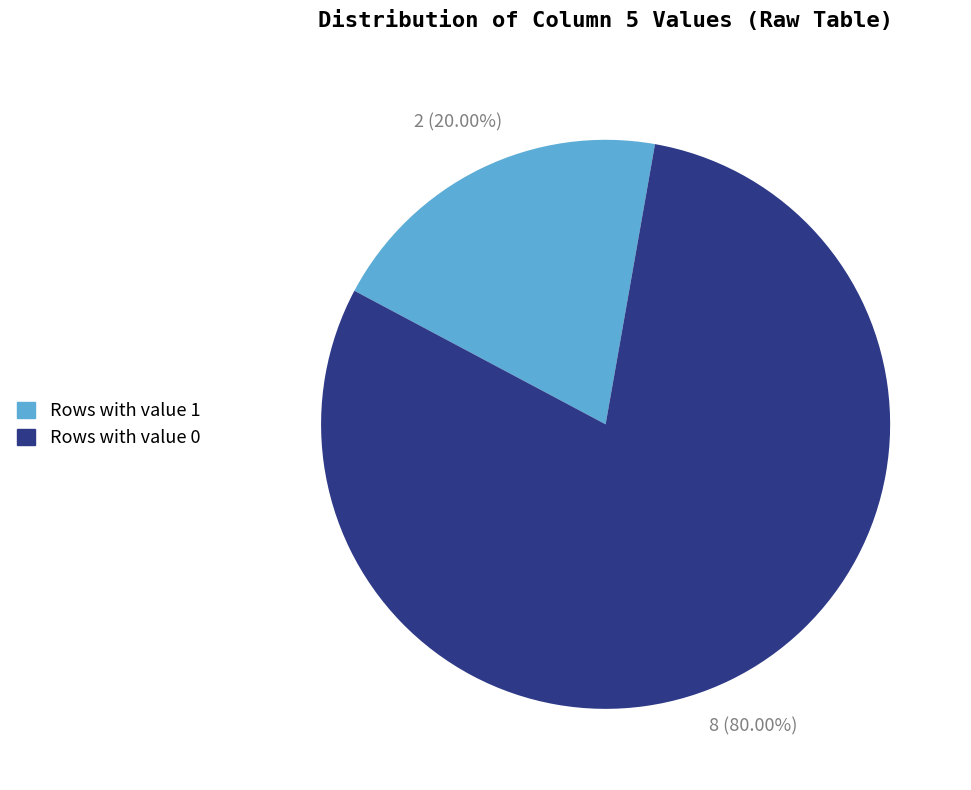

Is there any slice that represents more than half of the pie?

Yes